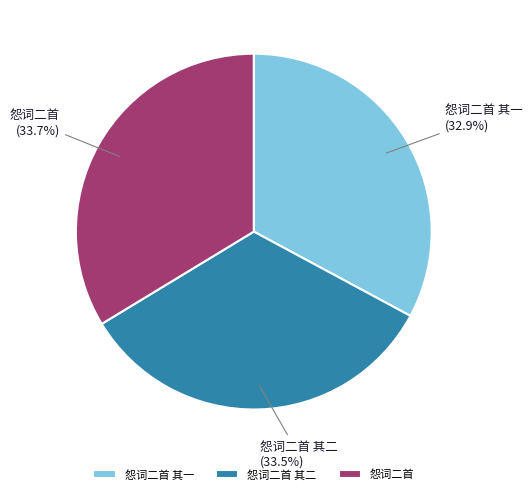

To the nearest percent, what is the difference between the 怨词二首 and 怨词二首 其一 slice percentages?

1%